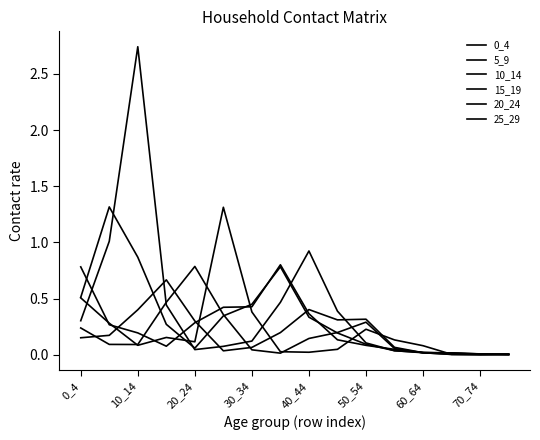

What is the difference between the second highest and minimum values in the 10_14 series?

1.0